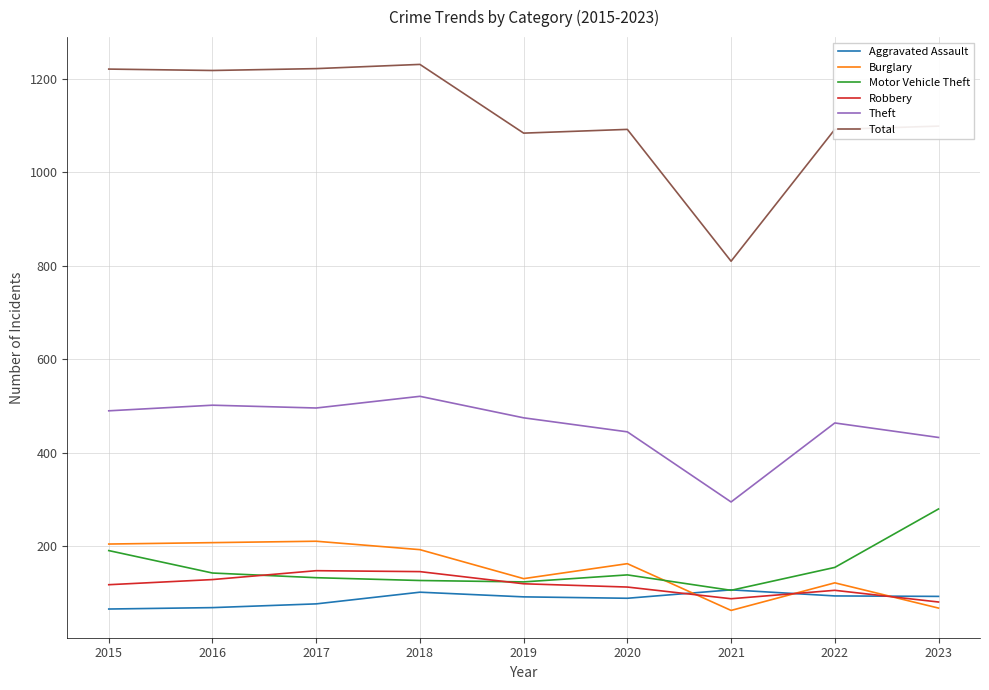

True or false: Burglary has more than 1 points higher than both neighbors.

True